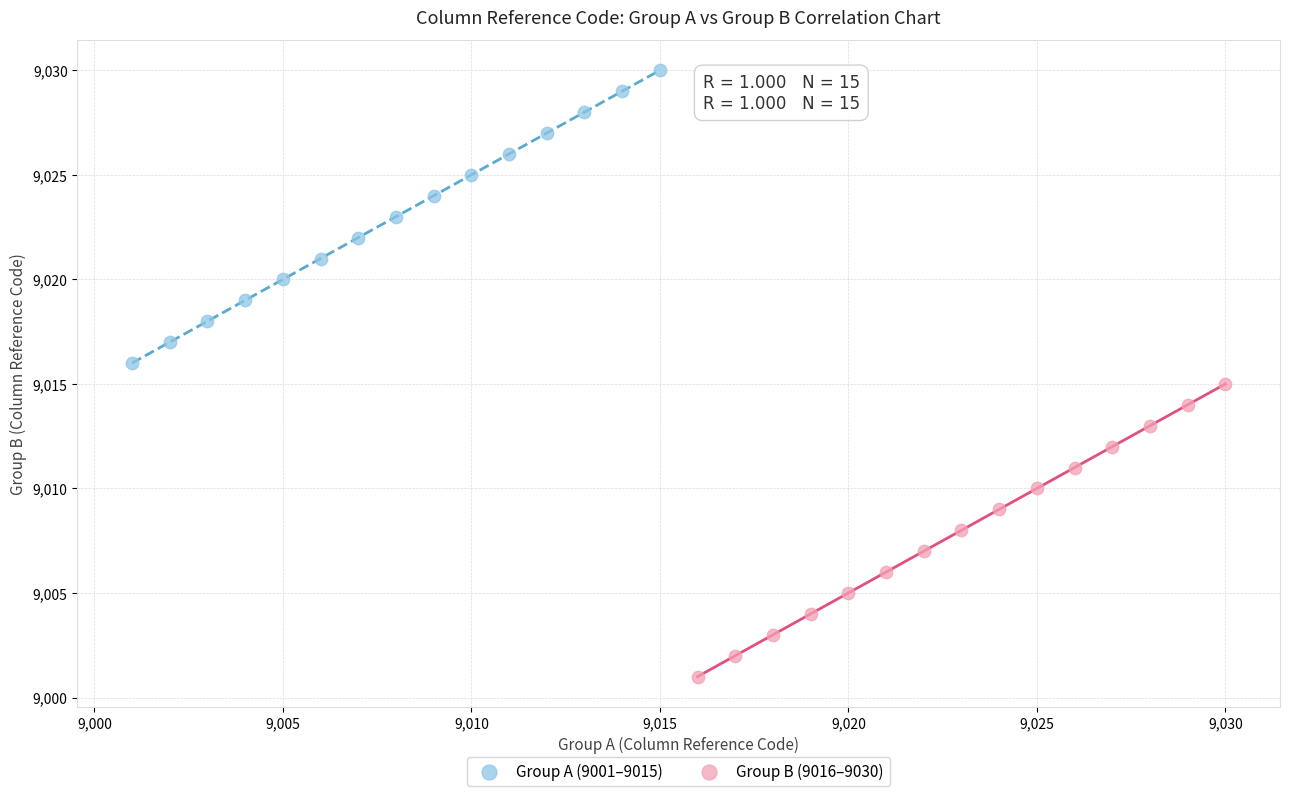

Which series contains the highest Y value?

Group A (9001–9015)